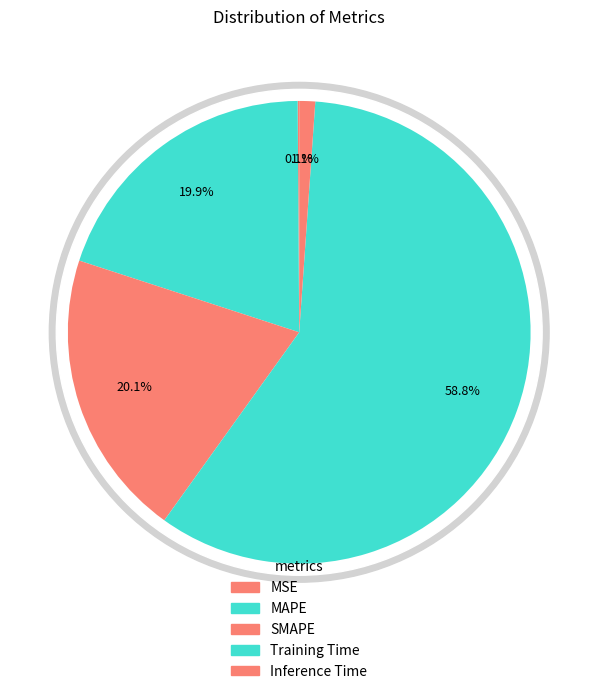

Which category has the biggest portion of the pie?

Training Time